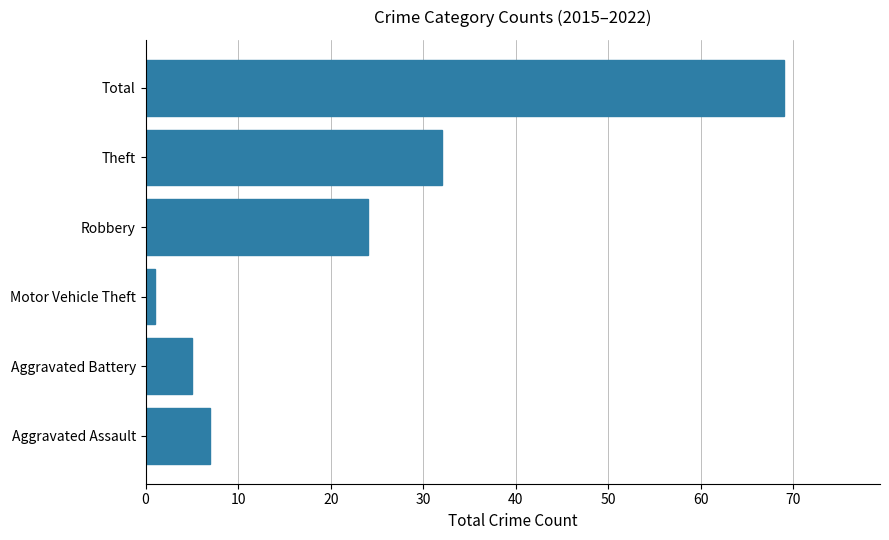

Rank the categories by value from highest to lowest.

Total, Theft, Robbery, Aggravated Assault, Aggravated Battery, Motor Vehicle Theft